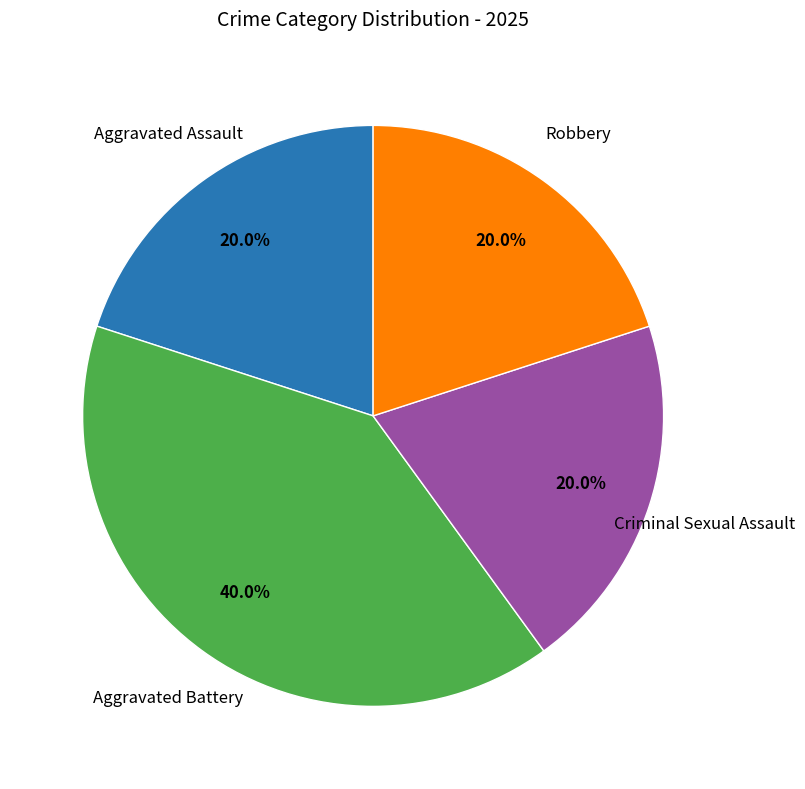

Is there any slice that represents more than half of the pie?

No